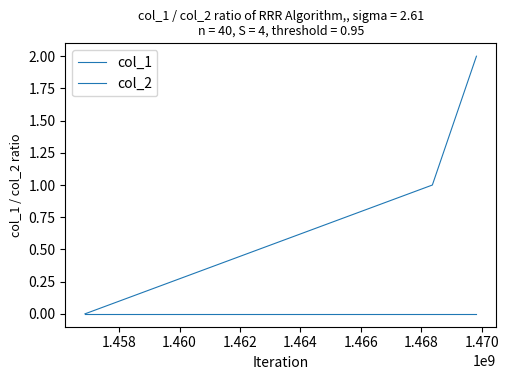

At how many categories does at least one series exceed 0?

2